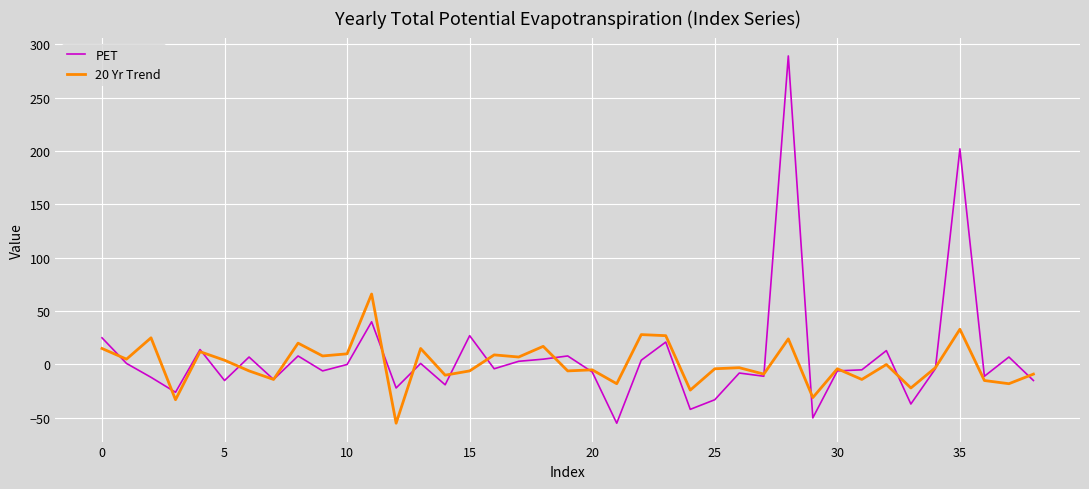

In PET, how many points are lower than both neighbors (excluding endpoints)?

13